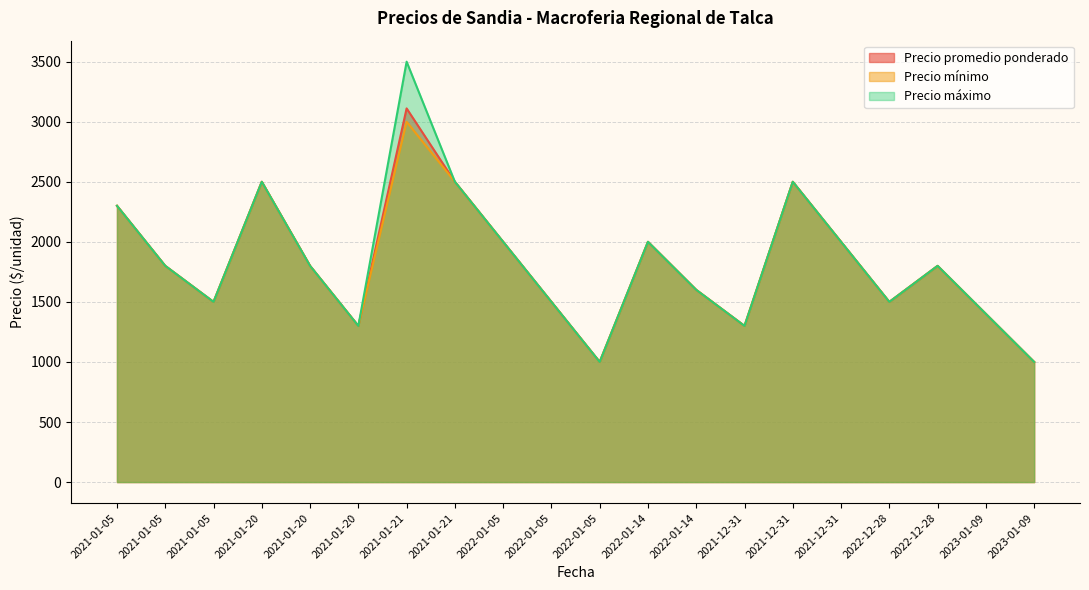

Does the chart display data point markers on the line(s)?

No